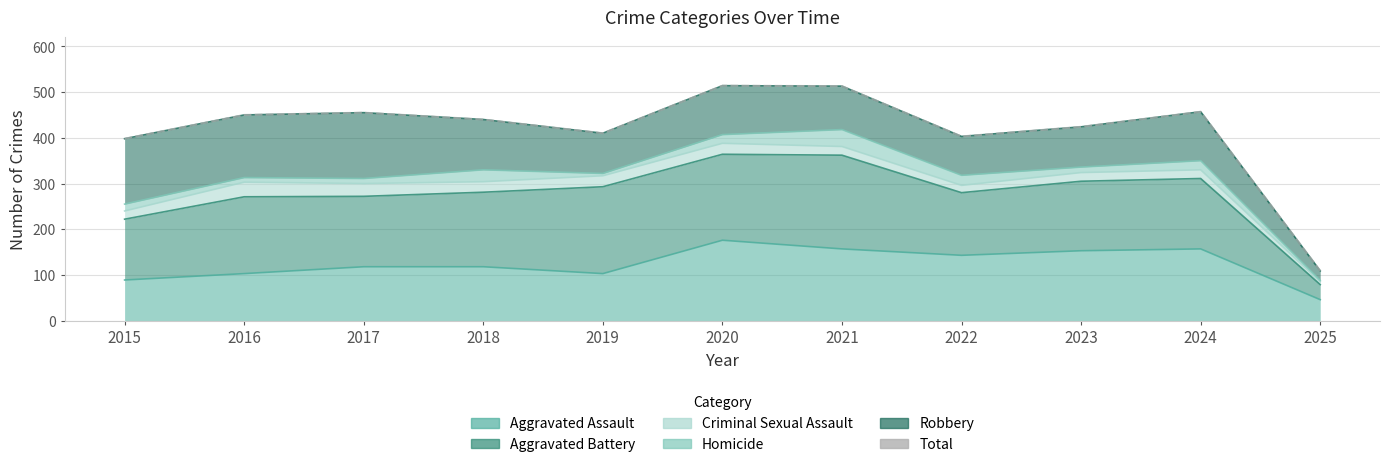

Reading left to right, list all the values displayed in this chart.

398	450	455	440	410	514	513	403	424	457	109